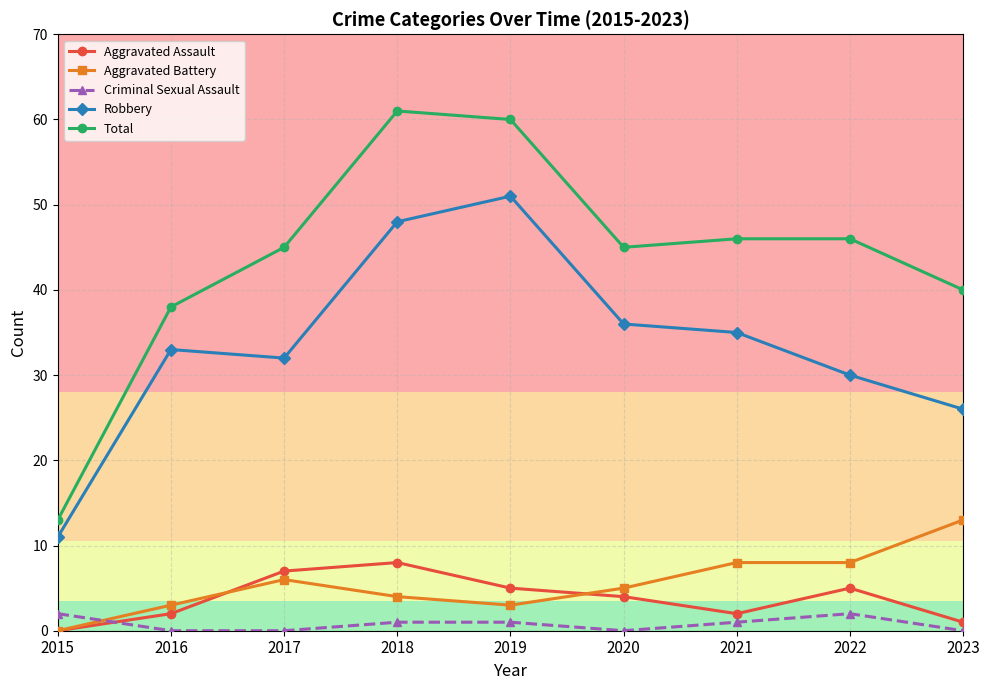

True or false: Total and Aggravated Battery intersect in this chart.

False